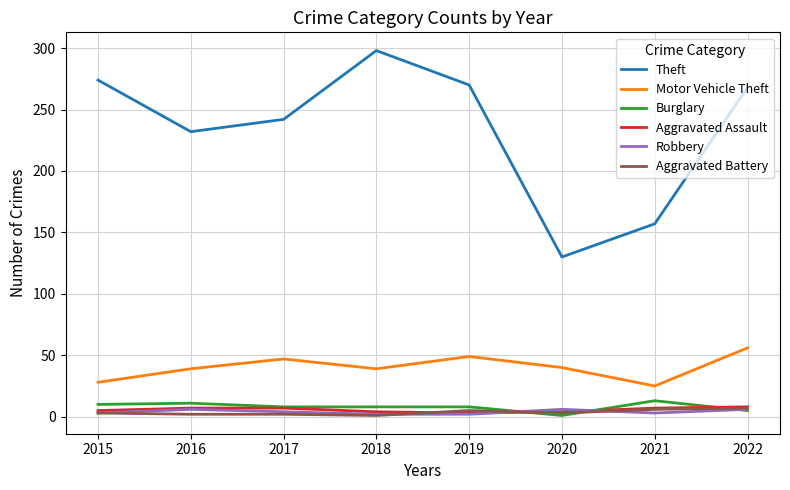

How many interior local peaks does the Theft series have?

1